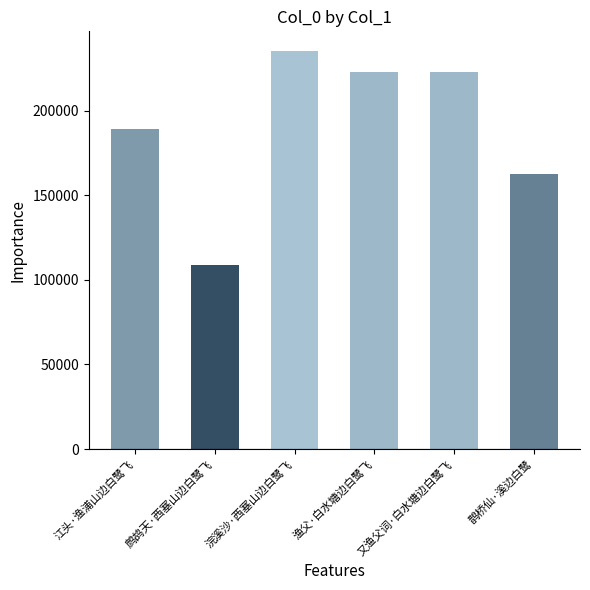

Approximately how many times larger is the value at 江头·渔浦山边白鹭飞 compared to 渔父·白水塘边白鹭飞?

0.8